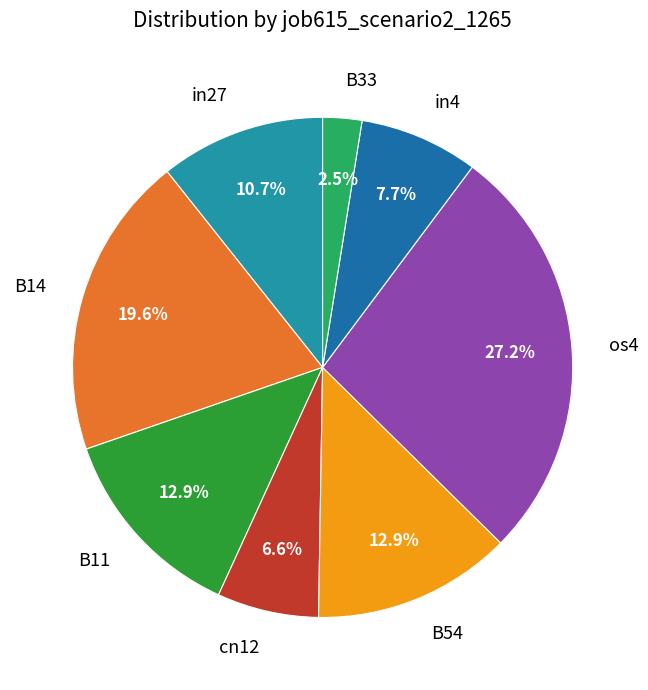

Is the sum of os4 and B33 greater than half?

No